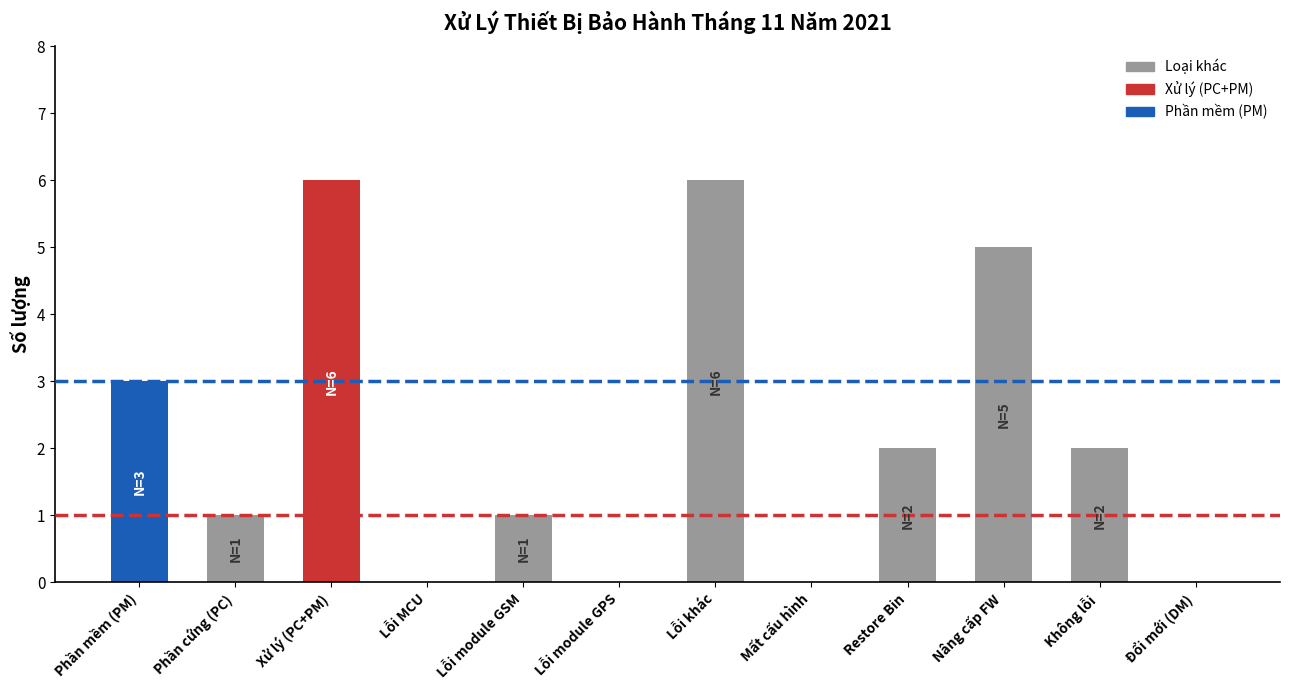

What is the maximum value shown in the chart?

6